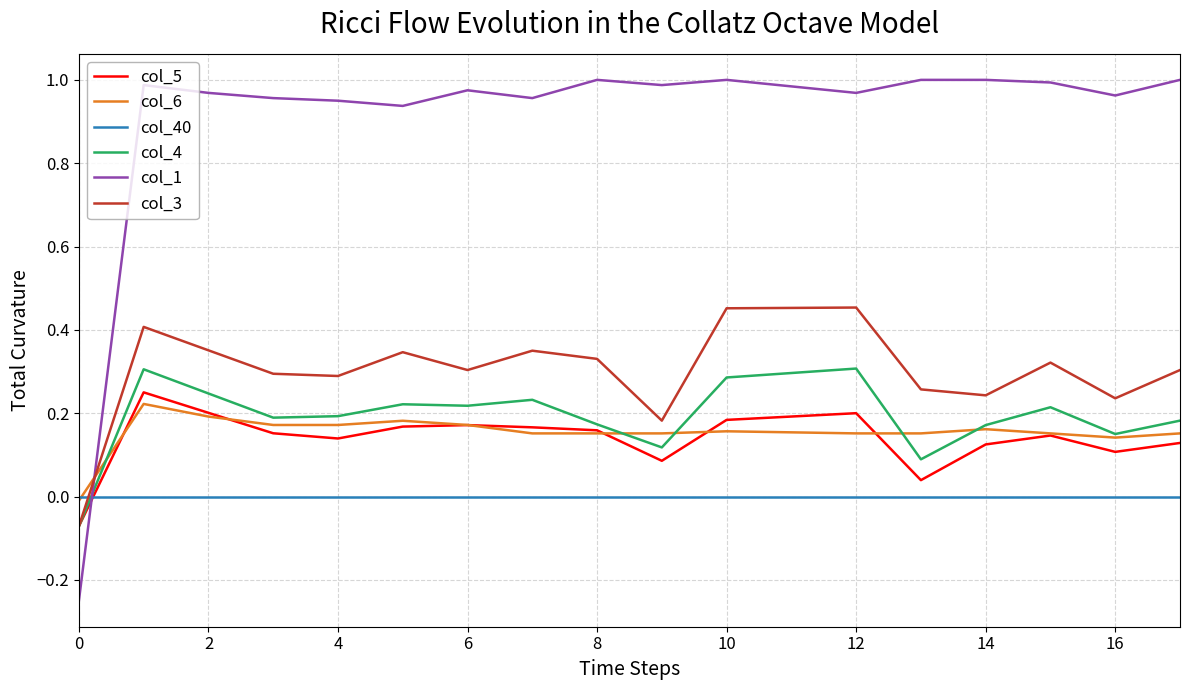

After their last crossing, which series has the higher values: col_1 or col_40?

col_1